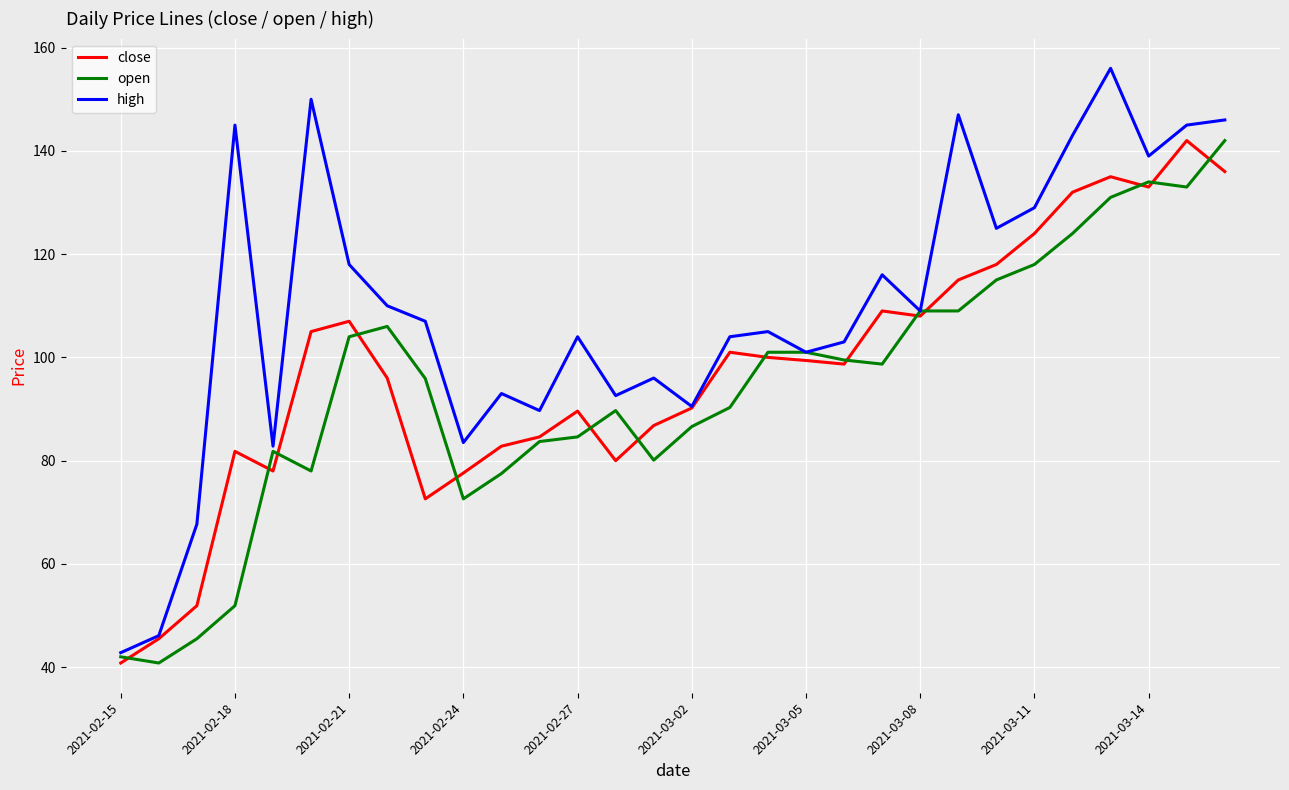

Which series has the largest range (max minus min)?

high